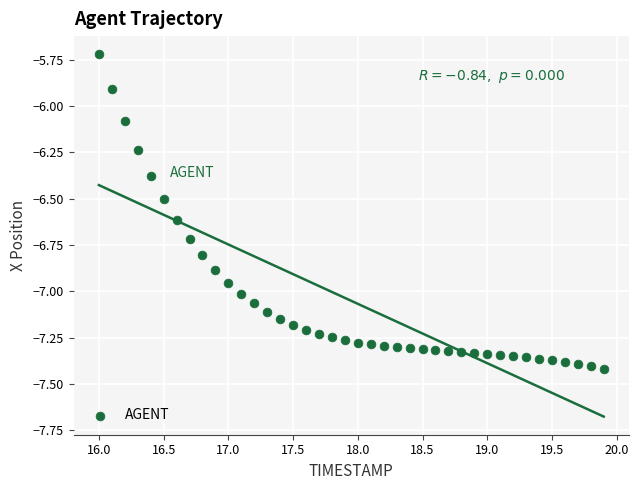

What is the range of X values (max minus min)?

3.9